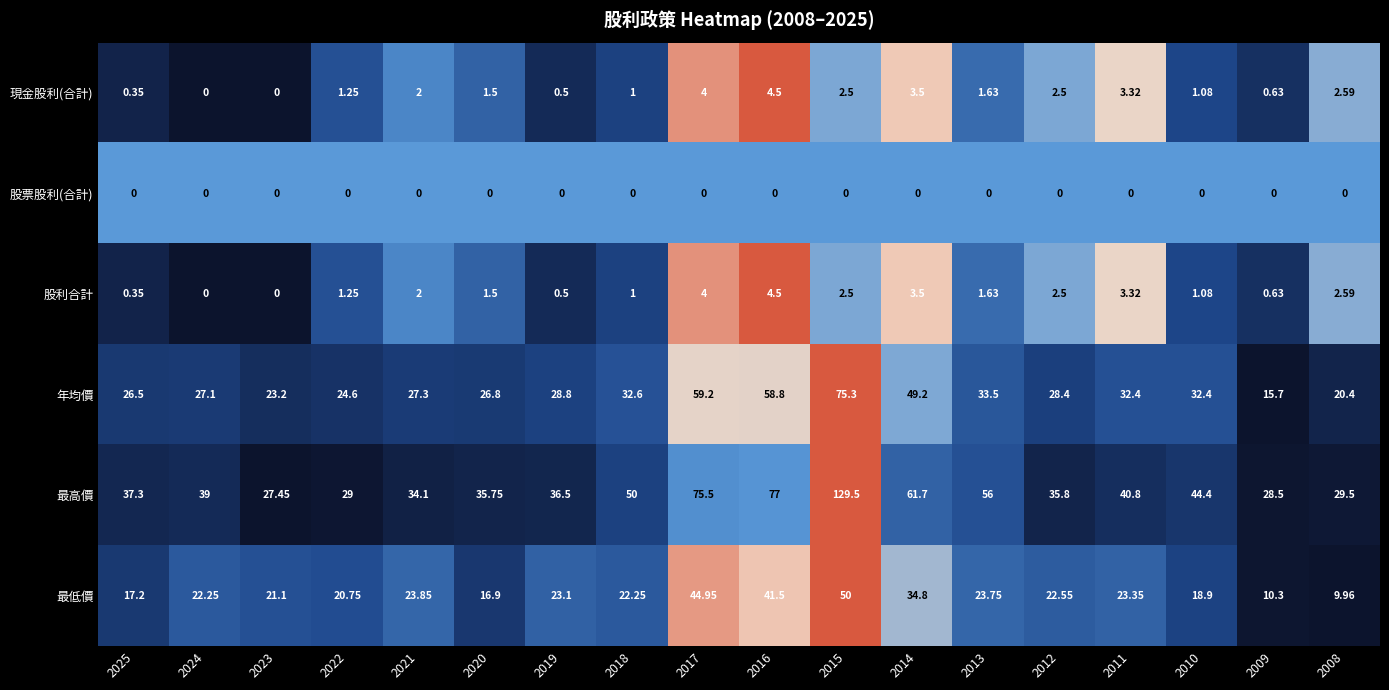

Which series has the largest total across all categories?

最高價